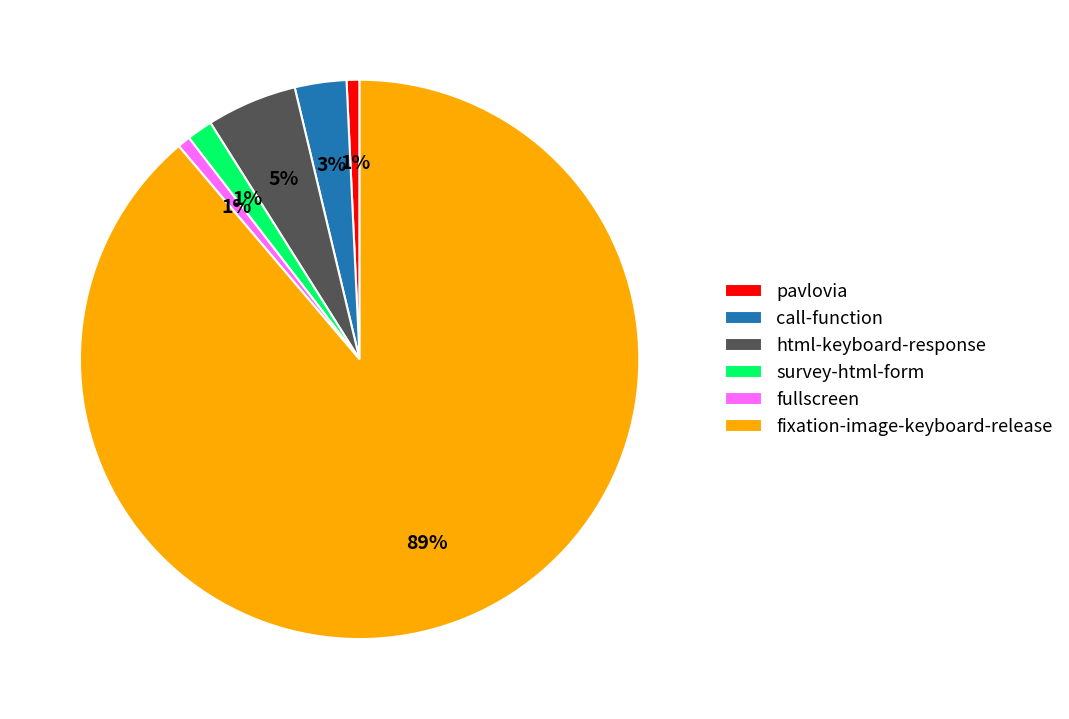

To the nearest percent, what is the difference between the largest and smallest slice percentages?

88%